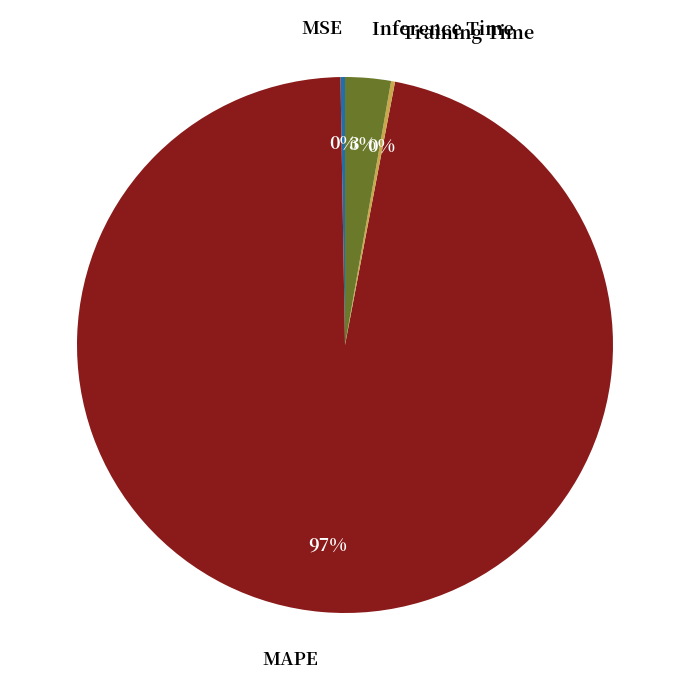

True or false: Inference Time accounts for 11% of the total.

False